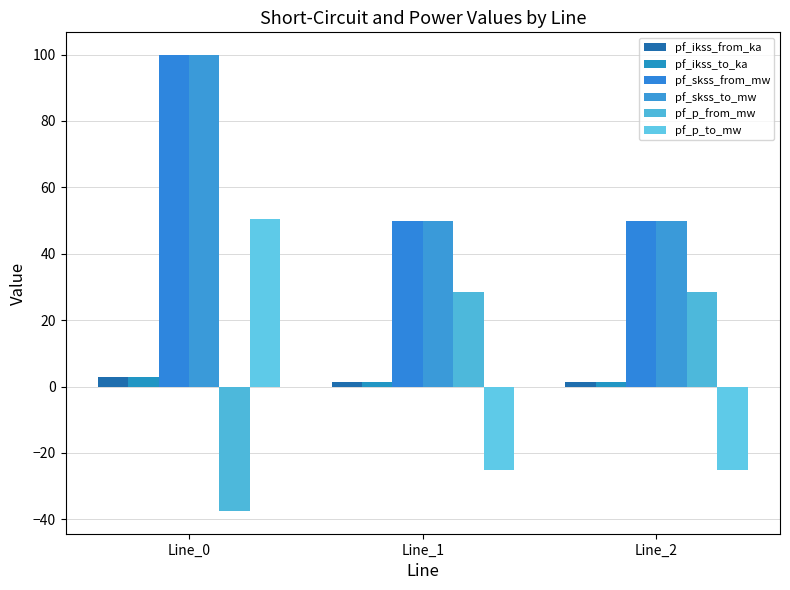

What are all the series names shown in the legend?

pf_ikss_from_ka, pf_ikss_to_ka, pf_skss_from_mw, pf_skss_to_mw, pf_p_from_mw, pf_p_to_mw